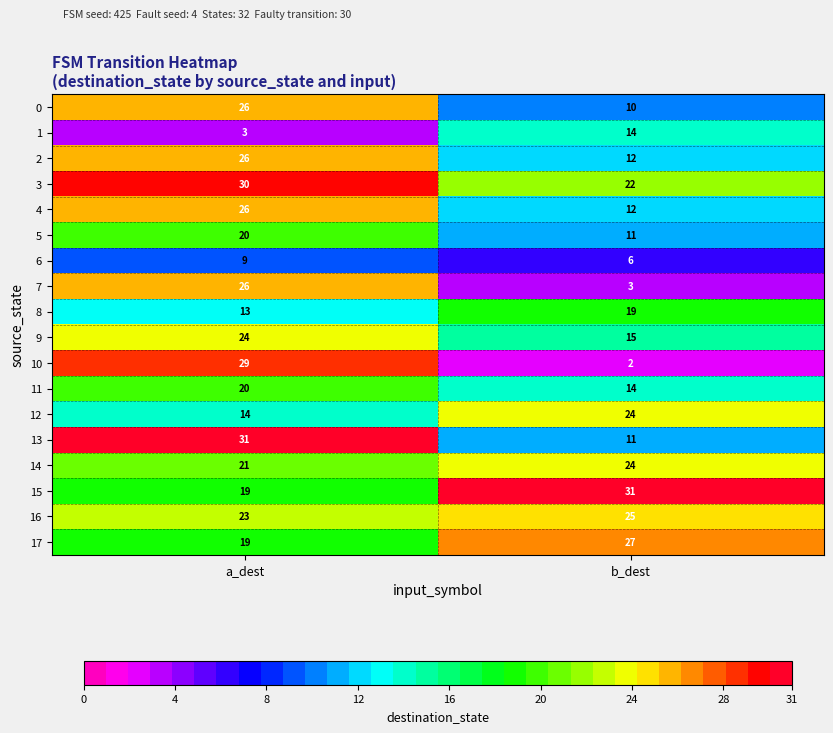

List the labels in order of 0 value, smallest first.

b_dest, a_dest